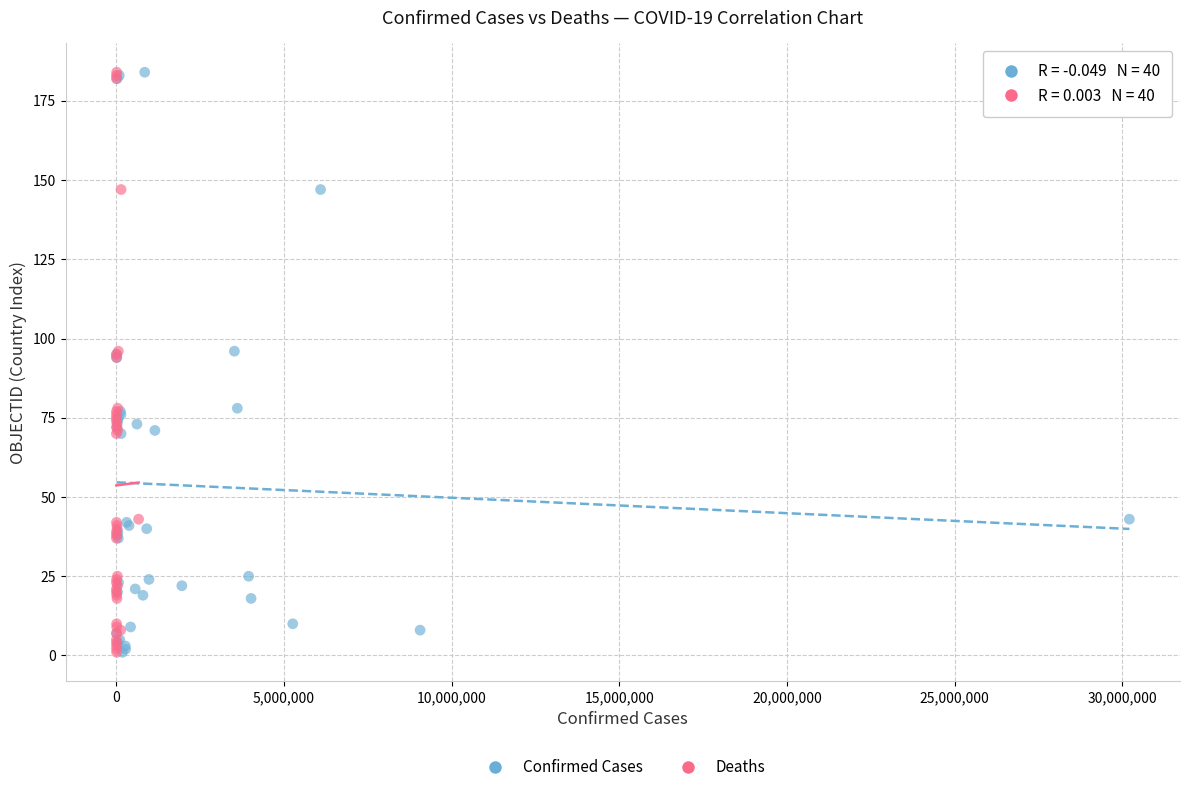

What are all the series names shown in the legend?

Confirmed Cases, Deaths